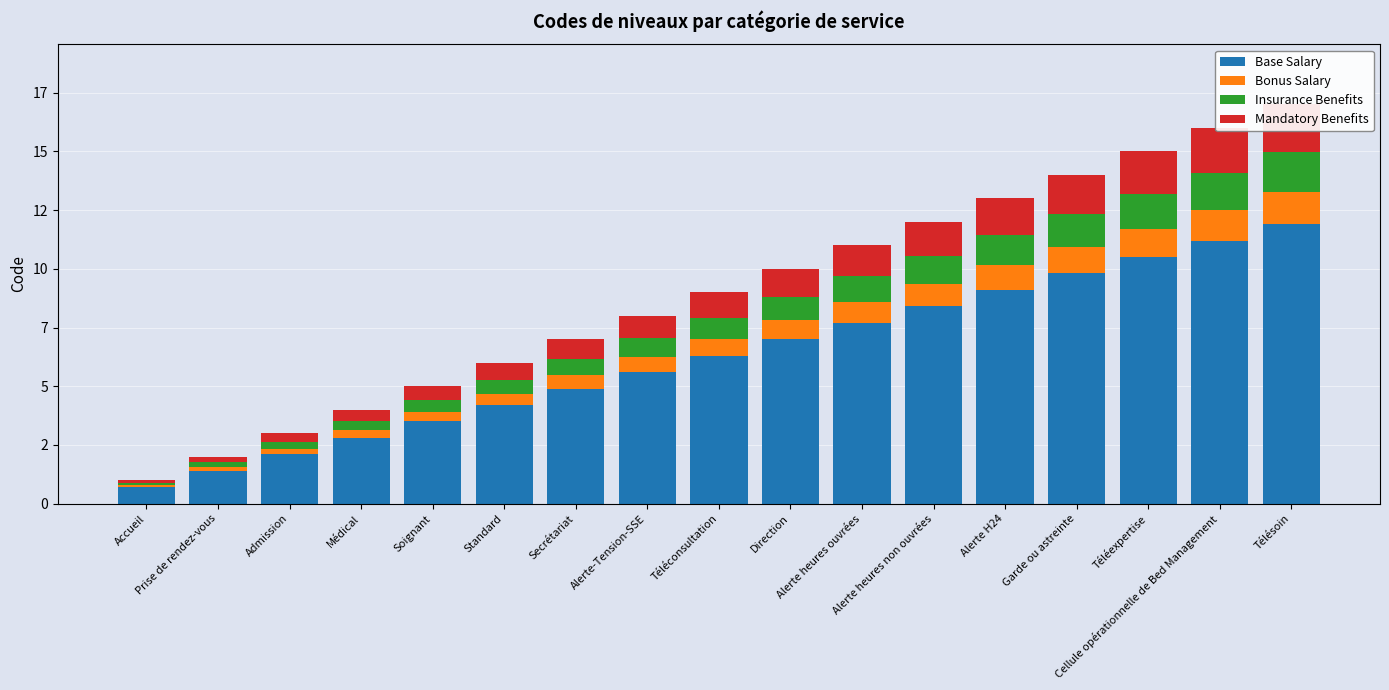

At which category is the sum across all series the highest?

Télésoin